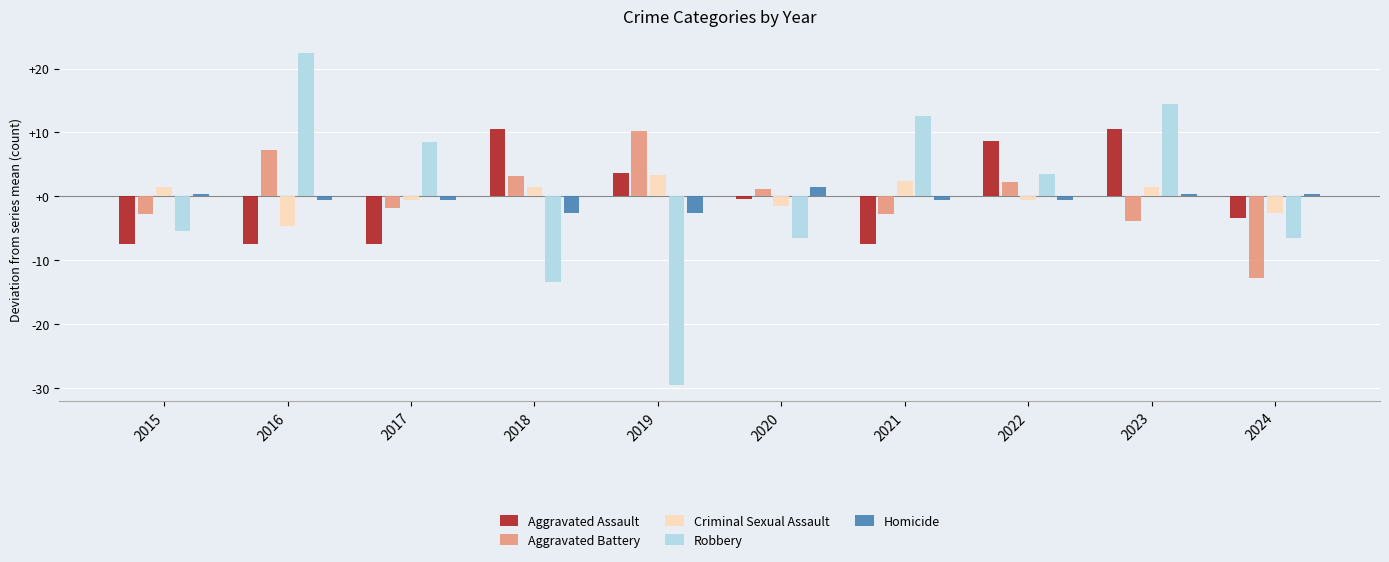

How many values in Robbery are below zero?

5